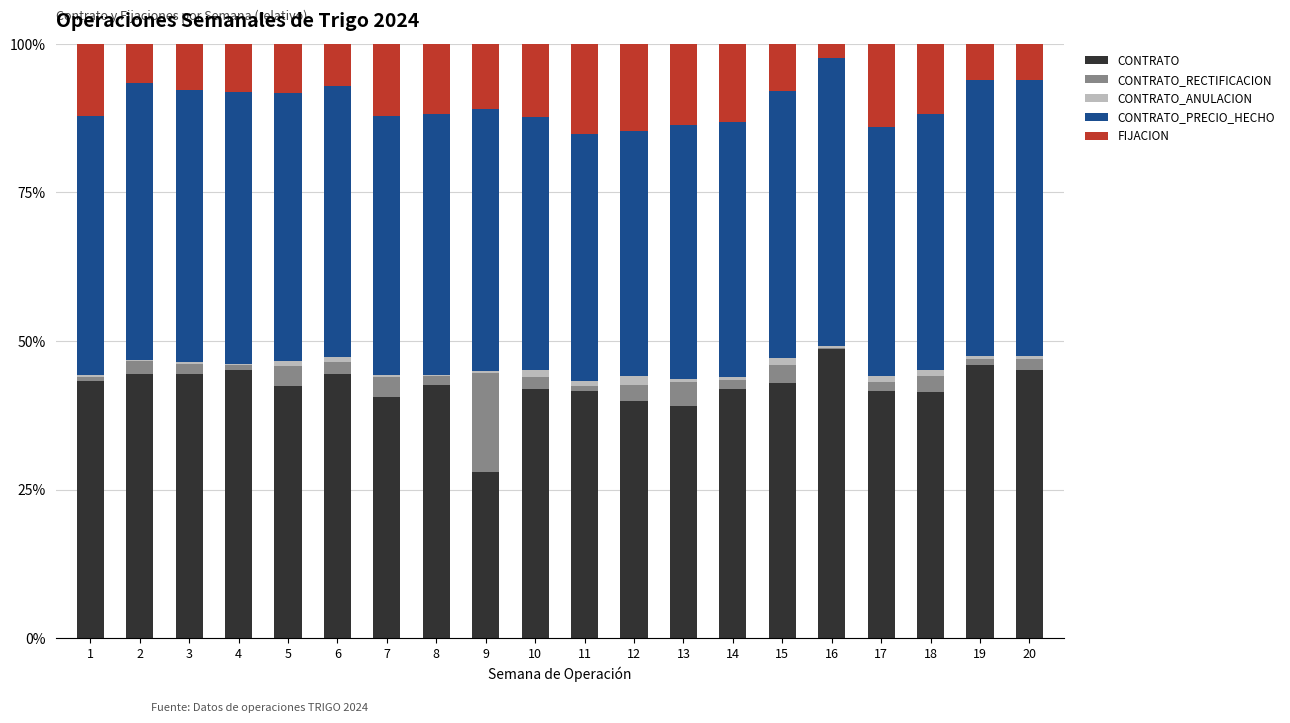

Which series has the widest spread of values?

CONTRATO